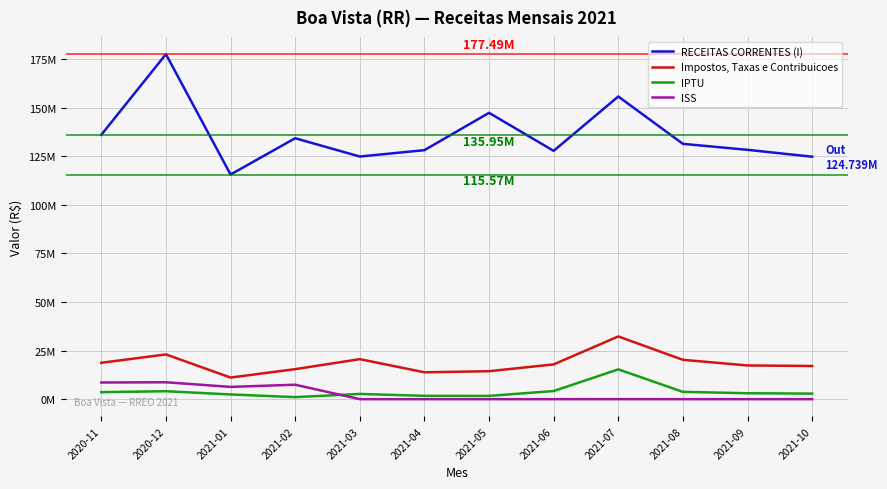

Which series has the largest range (max minus min)?

RECEITAS CORRENTES (I)